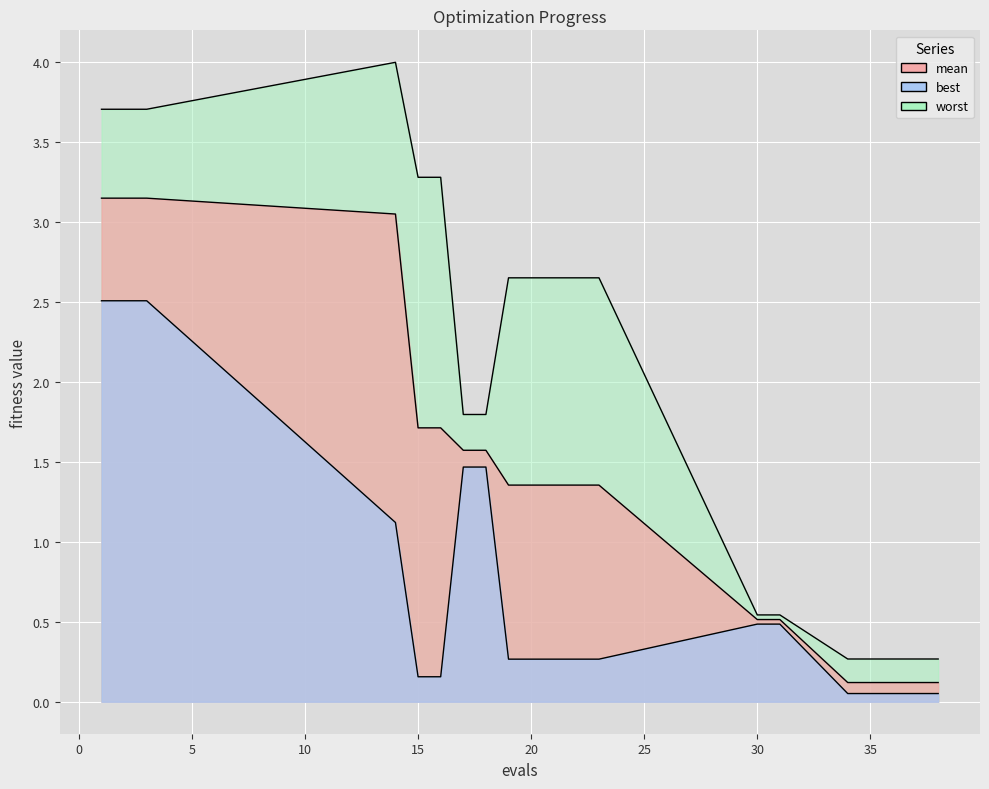

True or false: best has more than 1 points higher than both neighbors.

False